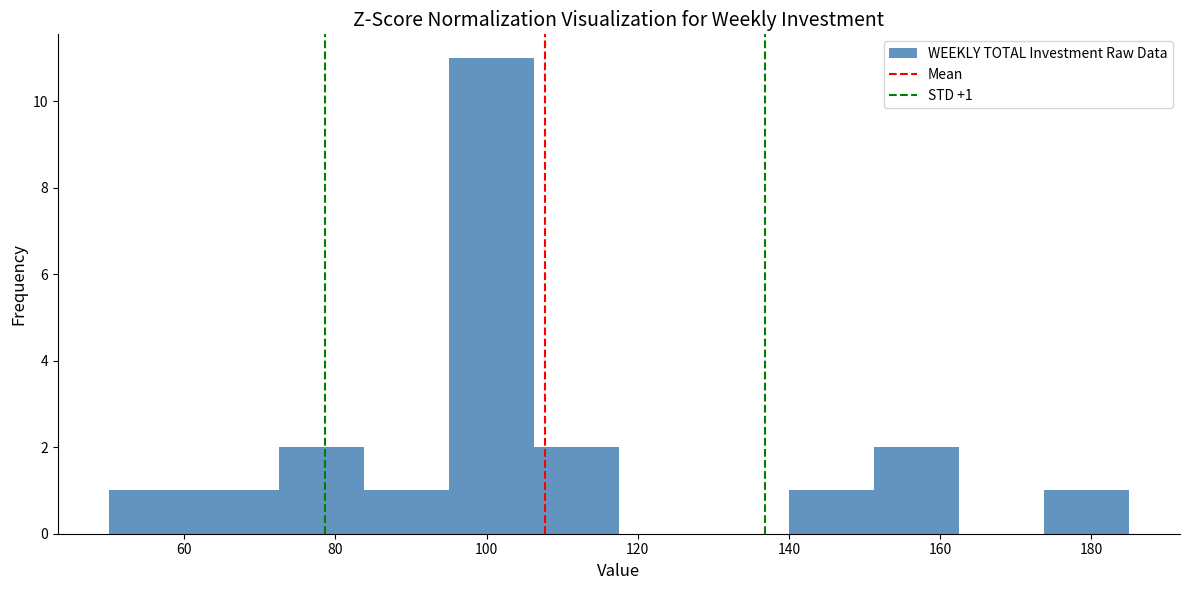

Over which range of the x-axis is the bar tallest?

96 to 106